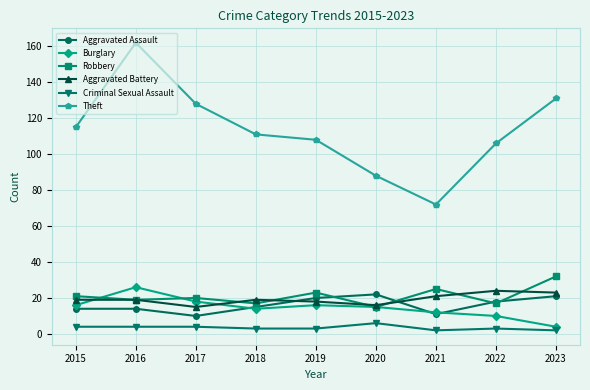

The value of Burglary at 2022 is 10. True or false?

True